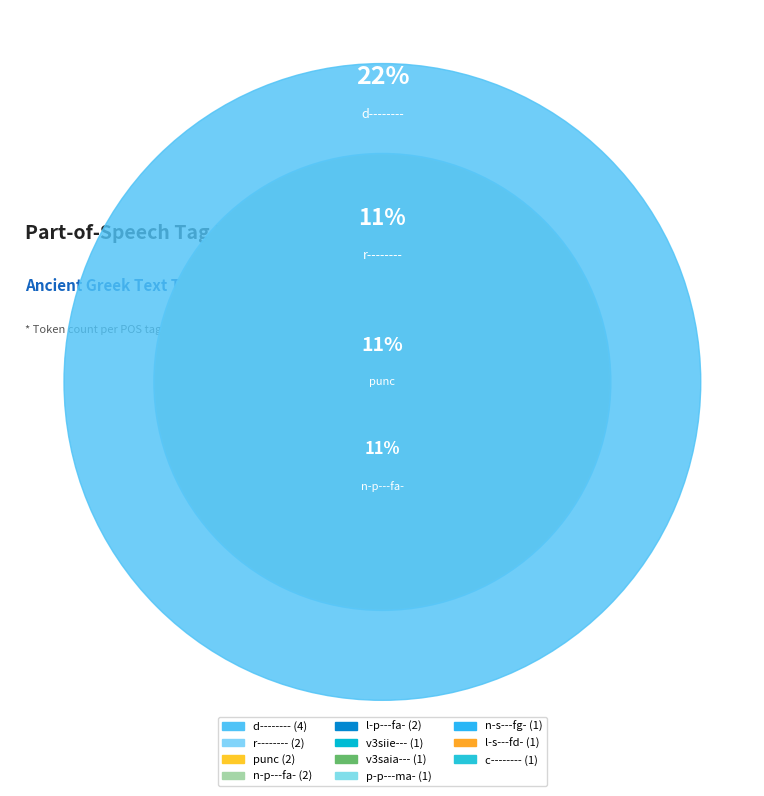

To the nearest percent, what is the combined percentage of p-p---ma- and v3siie---?

11%